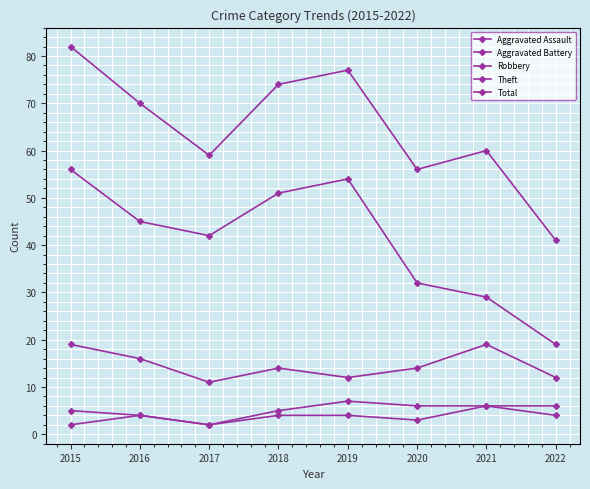

What is the average value of the Total series?

65